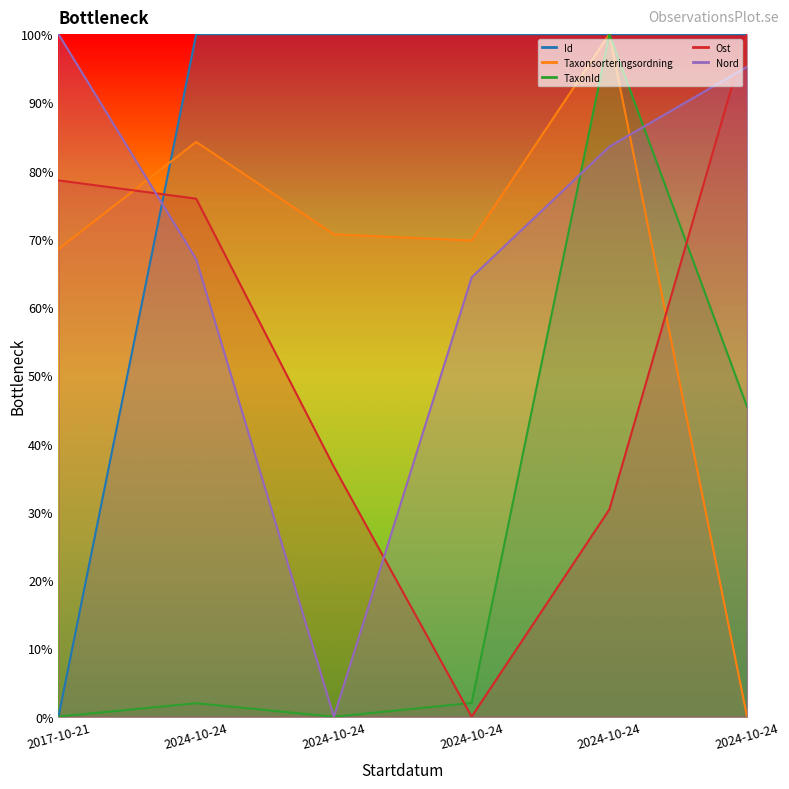

True or false: Ost and TaxonId intersect in this chart.

True